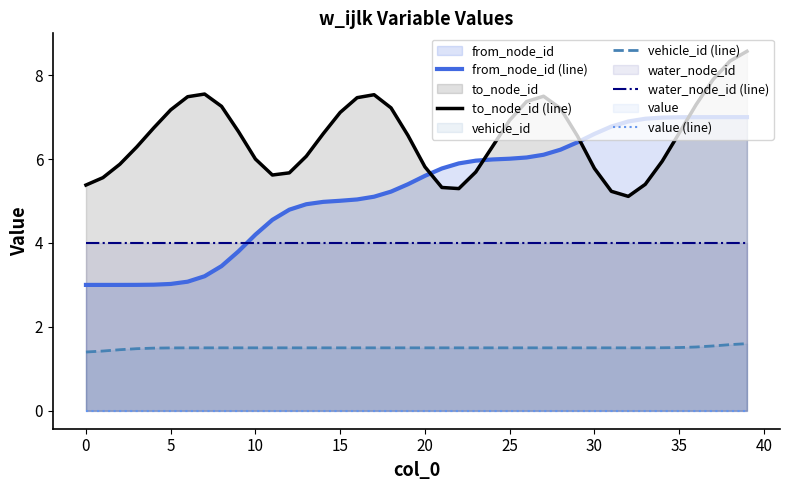

At which category is the sum across all series the highest?

39